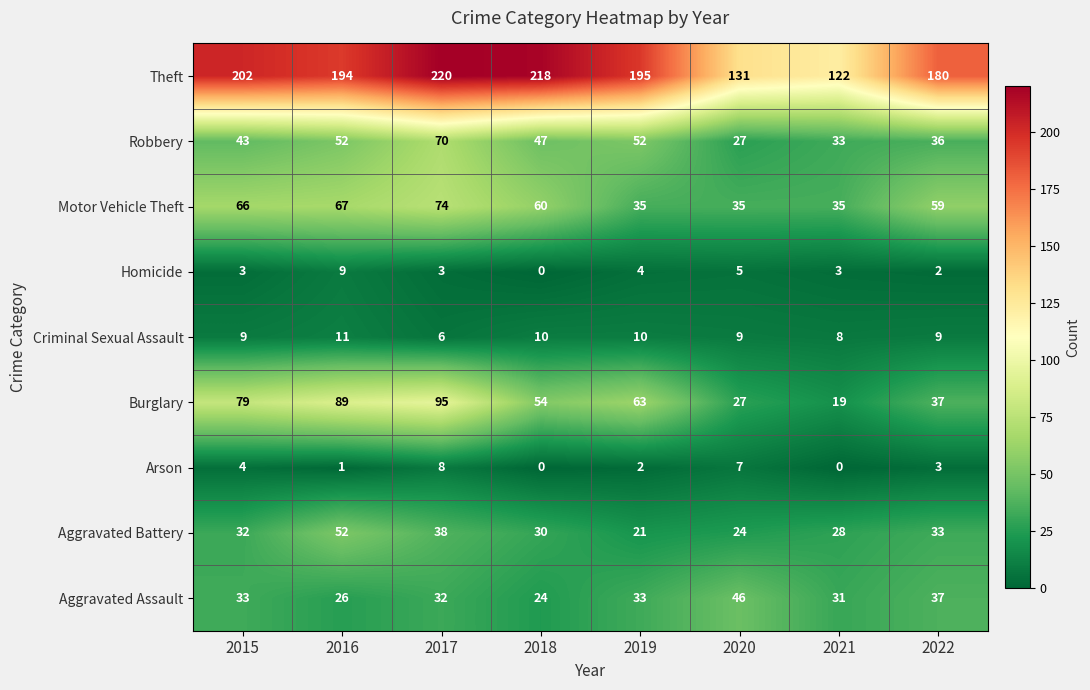

What value does the Theft series have at 2020, to the nearest 5?

130